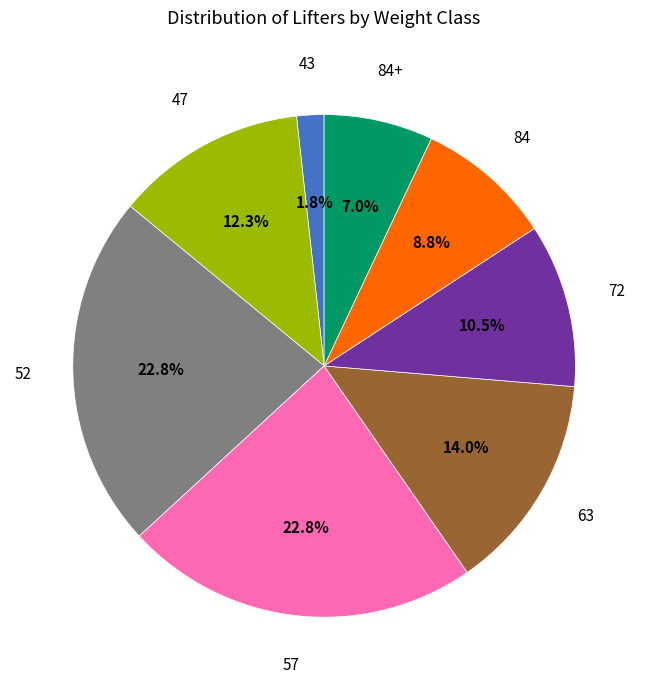

Does any single category account for the majority?

No